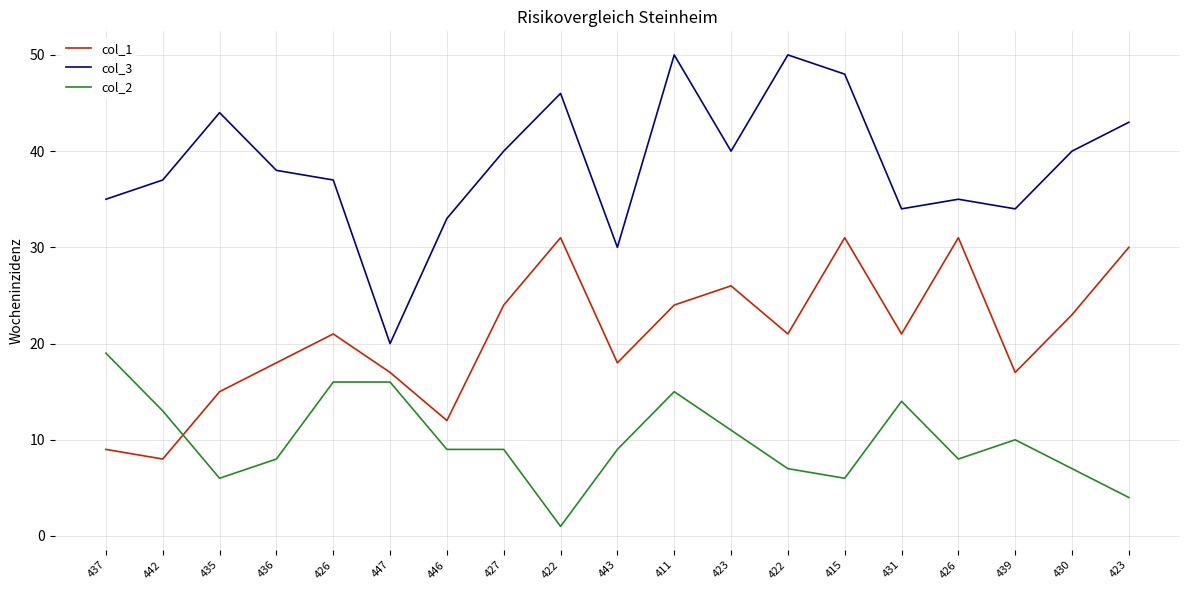

Reading left to right, transcribe all the data shown in this chart.

col_1: 437=9	442=8	435=15	436=18	426=21	447=17	446=12	427=24	422=31	443=18	411=24	423=26	422=21	415=31	431=21	426=31	439=17	430=23	423=30
col_3: 437=35	442=37	435=44	436=38	426=37	447=20	446=33	427=40	422=46	443=30	411=50	423=40	422=50	415=48	431=34	426=35	439=34	430=40	423=43
col_2: 437=19	442=13	435=6	436=8	426=16	447=16	446=9	427=9	422=1	443=9	411=15	423=11	422=7	415=6	431=14	426=8	439=10	430=7	423=4